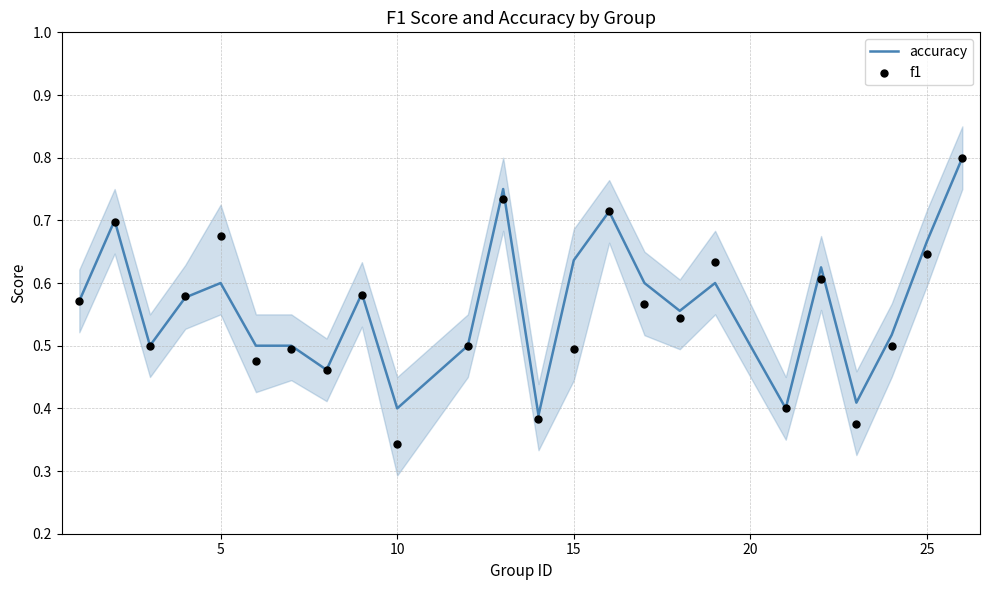

The value of accuracy at 5 is 0.8. True or false?

False